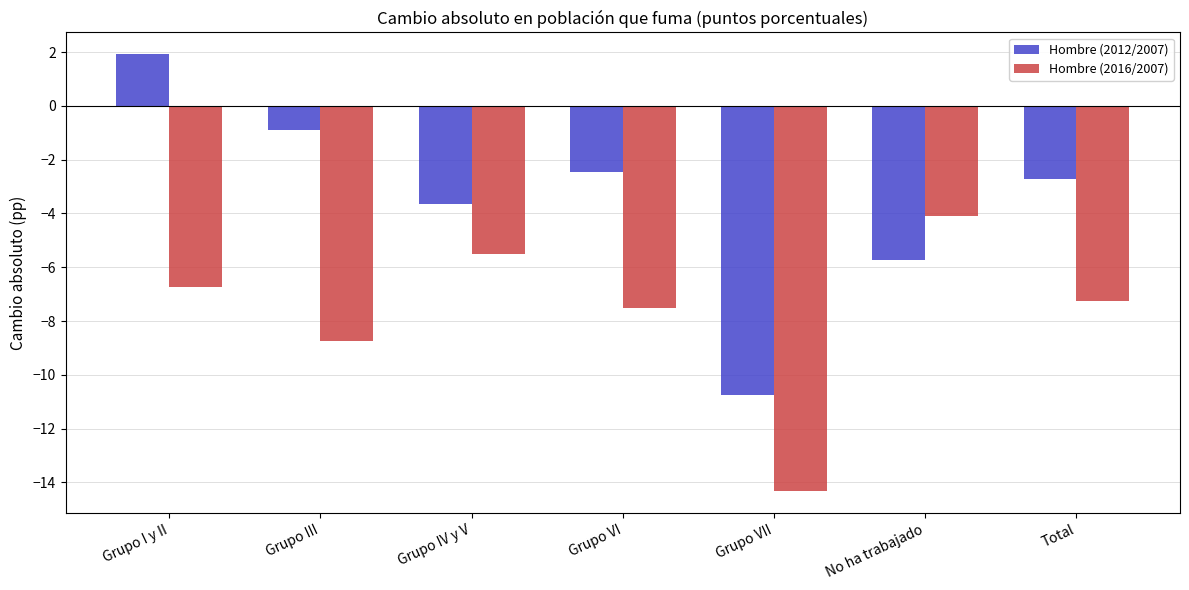

What is the sum of all Hombre (2012/2007) values?

-24.3